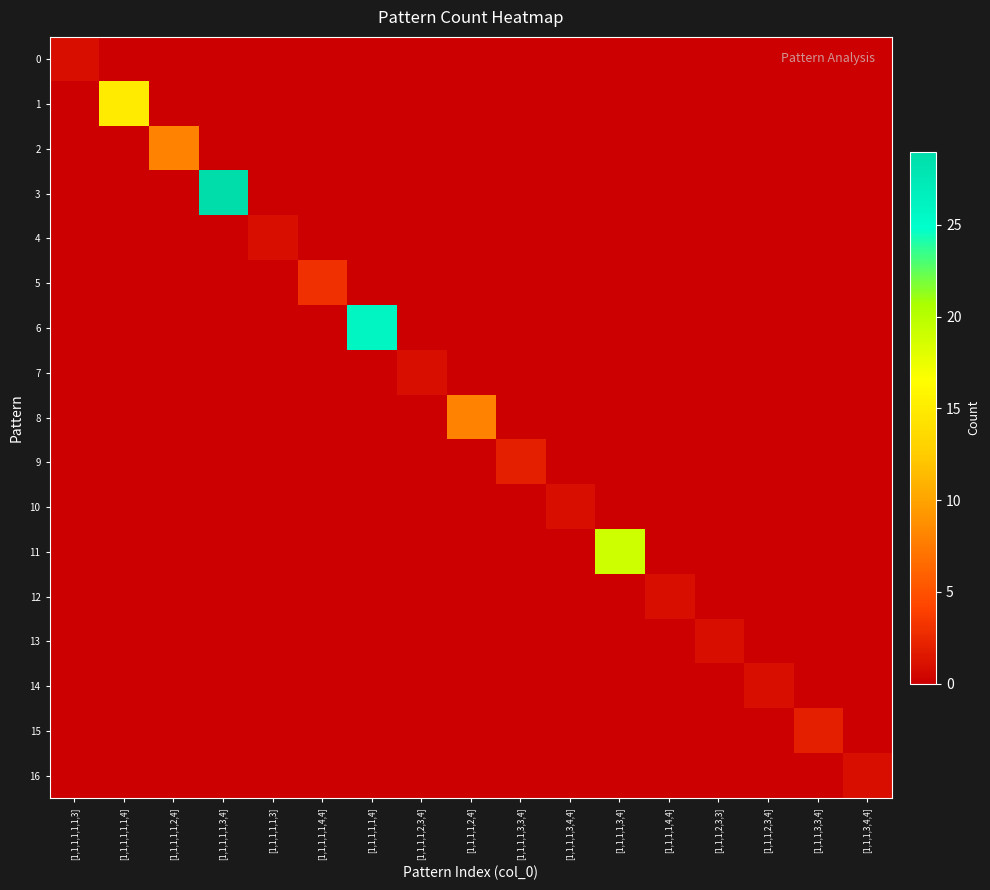

Reading left to right, extract all data points from this chart.

0: [1,1,1,1,1,1,3]=1	[1,1,1,1,1,1,4]=0	[1,1,1,1,1,2,4]=0	[1,1,1,1,1,3,4]=0	[1,1,1,1,1,3]=0	[1,1,1,1,1,4,4]=0	[1,1,1,1,1,4]=0	[1,1,1,1,2,3,4]=0	[1,1,1,1,2,4]=0	[1,1,1,1,3,3,4]=0	[1,1,1,1,3,4,4]=0	[1,1,1,1,3,4]=0	[1,1,1,1,4,4]=0	[1,1,1,2,3,3]=0	[1,1,1,2,3,4]=0	[1,1,1,3,3,4]=0	[1,1,1,3,4,4]=0
1: [1,1,1,1,1,1,3]=0	[1,1,1,1,1,1,4]=15	[1,1,1,1,1,2,4]=0	[1,1,1,1,1,3,4]=0	[1,1,1,1,1,3]=0	[1,1,1,1,1,4,4]=0	[1,1,1,1,1,4]=0	[1,1,1,1,2,3,4]=0	[1,1,1,1,2,4]=0	[1,1,1,1,3,3,4]=0	[1,1,1,1,3,4,4]=0	[1,1,1,1,3,4]=0	[1,1,1,1,4,4]=0	[1,1,1,2,3,3]=0	[1,1,1,2,3,4]=0	[1,1,1,3,3,4]=0	[1,1,1,3,4,4]=0
2: [1,1,1,1,1,1,3]=0	[1,1,1,1,1,1,4]=0	[1,1,1,1,1,2,4]=8	[1,1,1,1,1,3,4]=0	[1,1,1,1,1,3]=0	[1,1,1,1,1,4,4]=0	[1,1,1,1,1,4]=0	[1,1,1,1,2,3,4]=0	[1,1,1,1,2,4]=0	[1,1,1,1,3,3,4]=0	[1,1,1,1,3,4,4]=0	[1,1,1,1,3,4]=0	[1,1,1,1,4,4]=0	[1,1,1,2,3,3]=0	[1,1,1,2,3,4]=0	[1,1,1,3,3,4]=0	[1,1,1,3,4,4]=0
3: [1,1,1,1,1,1,3]=0	[1,1,1,1,1,1,4]=0	[1,1,1,1,1,2,4]=0	[1,1,1,1,1,3,4]=29	[1,1,1,1,1,3]=0	[1,1,1,1,1,4,4]=0	[1,1,1,1,1,4]=0	[1,1,1,1,2,3,4]=0	[1,1,1,1,2,4]=0	[1,1,1,1,3,3,4]=0	[1,1,1,1,3,4,4]=0	[1,1,1,1,3,4]=0	[1,1,1,1,4,4]=0	[1,1,1,2,3,3]=0	[1,1,1,2,3,4]=0	[1,1,1,3,3,4]=0	[1,1,1,3,4,4]=0
4: [1,1,1,1,1,1,3]=0	[1,1,1,1,1,1,4]=0	[1,1,1,1,1,2,4]=0	[1,1,1,1,1,3,4]=0	[1,1,1,1,1,3]=1	[1,1,1,1,1,4,4]=0	[1,1,1,1,1,4]=0	[1,1,1,1,2,3,4]=0	[1,1,1,1,2,4]=0	[1,1,1,1,3,3,4]=0	[1,1,1,1,3,4,4]=0	[1,1,1,1,3,4]=0	[1,1,1,1,4,4]=0	[1,1,1,2,3,3]=0	[1,1,1,2,3,4]=0	[1,1,1,3,3,4]=0	[1,1,1,3,4,4]=0
5: [1,1,1,1,1,1,3]=0	[1,1,1,1,1,1,4]=0	[1,1,1,1,1,2,4]=0	[1,1,1,1,1,3,4]=0	[1,1,1,1,1,3]=0	[1,1,1,1,1,4,4]=3	[1,1,1,1,1,4]=0	[1,1,1,1,2,3,4]=0	[1,1,1,1,2,4]=0	[1,1,1,1,3,3,4]=0	[1,1,1,1,3,4,4]=0	[1,1,1,1,3,4]=0	[1,1,1,1,4,4]=0	[1,1,1,2,3,3]=0	[1,1,1,2,3,4]=0	[1,1,1,3,3,4]=0	[1,1,1,3,4,4]=0
6: [1,1,1,1,1,1,3]=0	[1,1,1,1,1,1,4]=0	[1,1,1,1,1,2,4]=0	[1,1,1,1,1,3,4]=0	[1,1,1,1,1,3]=0	[1,1,1,1,1,4,4]=0	[1,1,1,1,1,4]=26	[1,1,1,1,2,3,4]=0	[1,1,1,1,2,4]=0	[1,1,1,1,3,3,4]=0	[1,1,1,1,3,4,4]=0	[1,1,1,1,3,4]=0	[1,1,1,1,4,4]=0	[1,1,1,2,3,3]=0	[1,1,1,2,3,4]=0	[1,1,1,3,3,4]=0	[1,1,1,3,4,4]=0
7: [1,1,1,1,1,1,3]=0	[1,1,1,1,1,1,4]=0	[1,1,1,1,1,2,4]=0	[1,1,1,1,1,3,4]=0	[1,1,1,1,1,3]=0	[1,1,1,1,1,4,4]=0	[1,1,1,1,1,4]=0	[1,1,1,1,2,3,4]=1	[1,1,1,1,2,4]=0	[1,1,1,1,3,3,4]=0	[1,1,1,1,3,4,4]=0	[1,1,1,1,3,4]=0	[1,1,1,1,4,4]=0	[1,1,1,2,3,3]=0	[1,1,1,2,3,4]=0	[1,1,1,3,3,4]=0	[1,1,1,3,4,4]=0
8: [1,1,1,1,1,1,3]=0	[1,1,1,1,1,1,4]=0	[1,1,1,1,1,2,4]=0	[1,1,1,1,1,3,4]=0	[1,1,1,1,1,3]=0	[1,1,1,1,1,4,4]=0	[1,1,1,1,1,4]=0	[1,1,1,1,2,3,4]=0	[1,1,1,1,2,4]=8	[1,1,1,1,3,3,4]=0	[1,1,1,1,3,4,4]=0	[1,1,1,1,3,4]=0	[1,1,1,1,4,4]=0	[1,1,1,2,3,3]=0	[1,1,1,2,3,4]=0	[1,1,1,3,3,4]=0	[1,1,1,3,4,4]=0
9: [1,1,1,1,1,1,3]=0	[1,1,1,1,1,1,4]=0	[1,1,1,1,1,2,4]=0	[1,1,1,1,1,3,4]=0	[1,1,1,1,1,3]=0	[1,1,1,1,1,4,4]=0	[1,1,1,1,1,4]=0	[1,1,1,1,2,3,4]=0	[1,1,1,1,2,4]=0	[1,1,1,1,3,3,4]=2	[1,1,1,1,3,4,4]=0	[1,1,1,1,3,4]=0	[1,1,1,1,4,4]=0	[1,1,1,2,3,3]=0	[1,1,1,2,3,4]=0	[1,1,1,3,3,4]=0	[1,1,1,3,4,4]=0
10: [1,1,1,1,1,1,3]=0	[1,1,1,1,1,1,4]=0	[1,1,1,1,1,2,4]=0	[1,1,1,1,1,3,4]=0	[1,1,1,1,1,3]=0	[1,1,1,1,1,4,4]=0	[1,1,1,1,1,4]=0	[1,1,1,1,2,3,4]=0	[1,1,1,1,2,4]=0	[1,1,1,1,3,3,4]=0	[1,1,1,1,3,4,4]=1	[1,1,1,1,3,4]=0	[1,1,1,1,4,4]=0	[1,1,1,2,3,3]=0	[1,1,1,2,3,4]=0	[1,1,1,3,3,4]=0	[1,1,1,3,4,4]=0
11: [1,1,1,1,1,1,3]=0	[1,1,1,1,1,1,4]=0	[1,1,1,1,1,2,4]=0	[1,1,1,1,1,3,4]=0	[1,1,1,1,1,3]=0	[1,1,1,1,1,4,4]=0	[1,1,1,1,1,4]=0	[1,1,1,1,2,3,4]=0	[1,1,1,1,2,4]=0	[1,1,1,1,3,3,4]=0	[1,1,1,1,3,4,4]=0	[1,1,1,1,3,4]=19	[1,1,1,1,4,4]=0	[1,1,1,2,3,3]=0	[1,1,1,2,3,4]=0	[1,1,1,3,3,4]=0	[1,1,1,3,4,4]=0
12: [1,1,1,1,1,1,3]=0	[1,1,1,1,1,1,4]=0	[1,1,1,1,1,2,4]=0	[1,1,1,1,1,3,4]=0	[1,1,1,1,1,3]=0	[1,1,1,1,1,4,4]=0	[1,1,1,1,1,4]=0	[1,1,1,1,2,3,4]=0	[1,1,1,1,2,4]=0	[1,1,1,1,3,3,4]=0	[1,1,1,1,3,4,4]=0	[1,1,1,1,3,4]=0	[1,1,1,1,4,4]=1	[1,1,1,2,3,3]=0	[1,1,1,2,3,4]=0	[1,1,1,3,3,4]=0	[1,1,1,3,4,4]=0
13: [1,1,1,1,1,1,3]=0	[1,1,1,1,1,1,4]=0	[1,1,1,1,1,2,4]=0	[1,1,1,1,1,3,4]=0	[1,1,1,1,1,3]=0	[1,1,1,1,1,4,4]=0	[1,1,1,1,1,4]=0	[1,1,1,1,2,3,4]=0	[1,1,1,1,2,4]=0	[1,1,1,1,3,3,4]=0	[1,1,1,1,3,4,4]=0	[1,1,1,1,3,4]=0	[1,1,1,1,4,4]=0	[1,1,1,2,3,3]=1	[1,1,1,2,3,4]=0	[1,1,1,3,3,4]=0	[1,1,1,3,4,4]=0
14: [1,1,1,1,1,1,3]=0	[1,1,1,1,1,1,4]=0	[1,1,1,1,1,2,4]=0	[1,1,1,1,1,3,4]=0	[1,1,1,1,1,3]=0	[1,1,1,1,1,4,4]=0	[1,1,1,1,1,4]=0	[1,1,1,1,2,3,4]=0	[1,1,1,1,2,4]=0	[1,1,1,1,3,3,4]=0	[1,1,1,1,3,4,4]=0	[1,1,1,1,3,4]=0	[1,1,1,1,4,4]=0	[1,1,1,2,3,3]=0	[1,1,1,2,3,4]=1	[1,1,1,3,3,4]=0	[1,1,1,3,4,4]=0
15: [1,1,1,1,1,1,3]=0	[1,1,1,1,1,1,4]=0	[1,1,1,1,1,2,4]=0	[1,1,1,1,1,3,4]=0	[1,1,1,1,1,3]=0	[1,1,1,1,1,4,4]=0	[1,1,1,1,1,4]=0	[1,1,1,1,2,3,4]=0	[1,1,1,1,2,4]=0	[1,1,1,1,3,3,4]=0	[1,1,1,1,3,4,4]=0	[1,1,1,1,3,4]=0	[1,1,1,1,4,4]=0	[1,1,1,2,3,3]=0	[1,1,1,2,3,4]=0	[1,1,1,3,3,4]=2	[1,1,1,3,4,4]=0
16: [1,1,1,1,1,1,3]=0	[1,1,1,1,1,1,4]=0	[1,1,1,1,1,2,4]=0	[1,1,1,1,1,3,4]=0	[1,1,1,1,1,3]=0	[1,1,1,1,1,4,4]=0	[1,1,1,1,1,4]=0	[1,1,1,1,2,3,4]=0	[1,1,1,1,2,4]=0	[1,1,1,1,3,3,4]=0	[1,1,1,1,3,4,4]=0	[1,1,1,1,3,4]=0	[1,1,1,1,4,4]=0	[1,1,1,2,3,3]=0	[1,1,1,2,3,4]=0	[1,1,1,3,3,4]=0	[1,1,1,3,4,4]=1